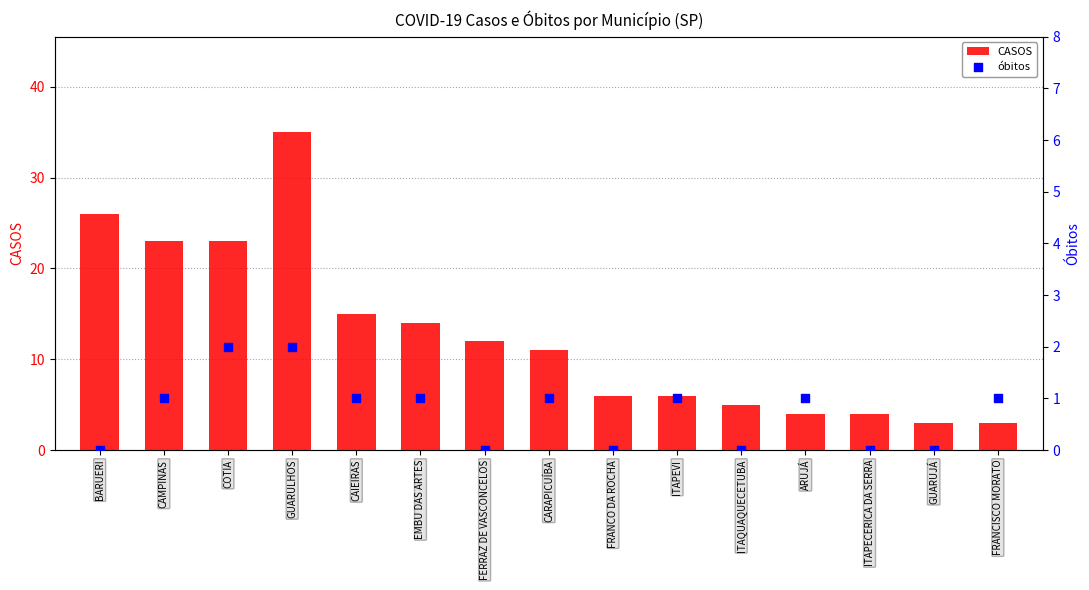

Is the value of óbitos at GUARULHOS greater than the value of CASOS at GUARUJÁ?

No